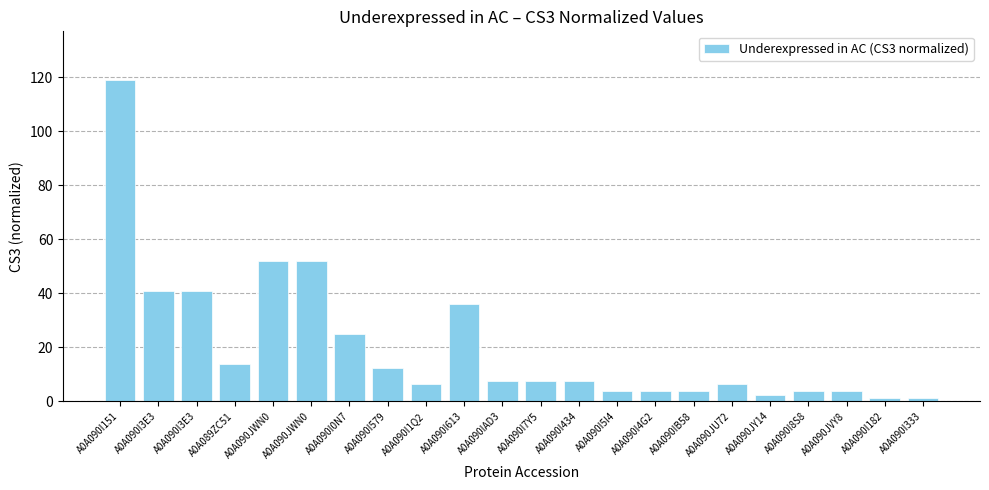

List the labels in order of value, smallest first.

A0A090I182, A0A090I333, A0A090JY14, A0A090I5I4, A0A090I4G2, A0A090IB58, A0A090I8S8, A0A090JVY8, A0A090I1Q2, A0A090JU72, A0A090IAD3, A0A090I7Y5, A0A090I434, A0A090I579, A0A089ZC51, A0A090I0N7, A0A090I613, A0A090I3E3, A0A090I3E3, A0A090JWN0, A0A090JWN0, A0A090I151